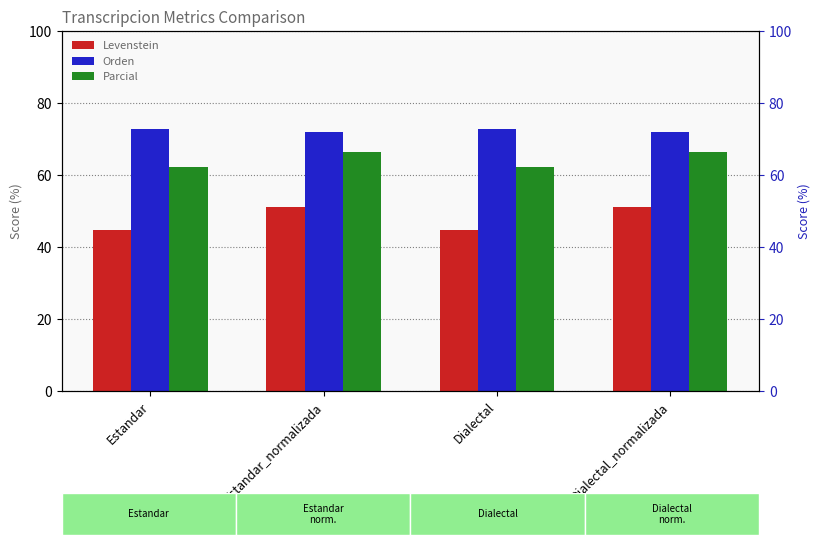

Reading left to right, extract all data points from this chart.

Levenstein: Estandar=44.7	Estandar_normalizada=51.2	Dialectal=44.7	Dialectal_normalizada=51.2
Orden: Estandar=72.7	Estandar_normalizada=72.0	Dialectal=72.7	Dialectal_normalizada=72.0
Parcial: Estandar=62.3	Estandar_normalizada=66.4	Dialectal=62.3	Dialectal_normalizada=66.4